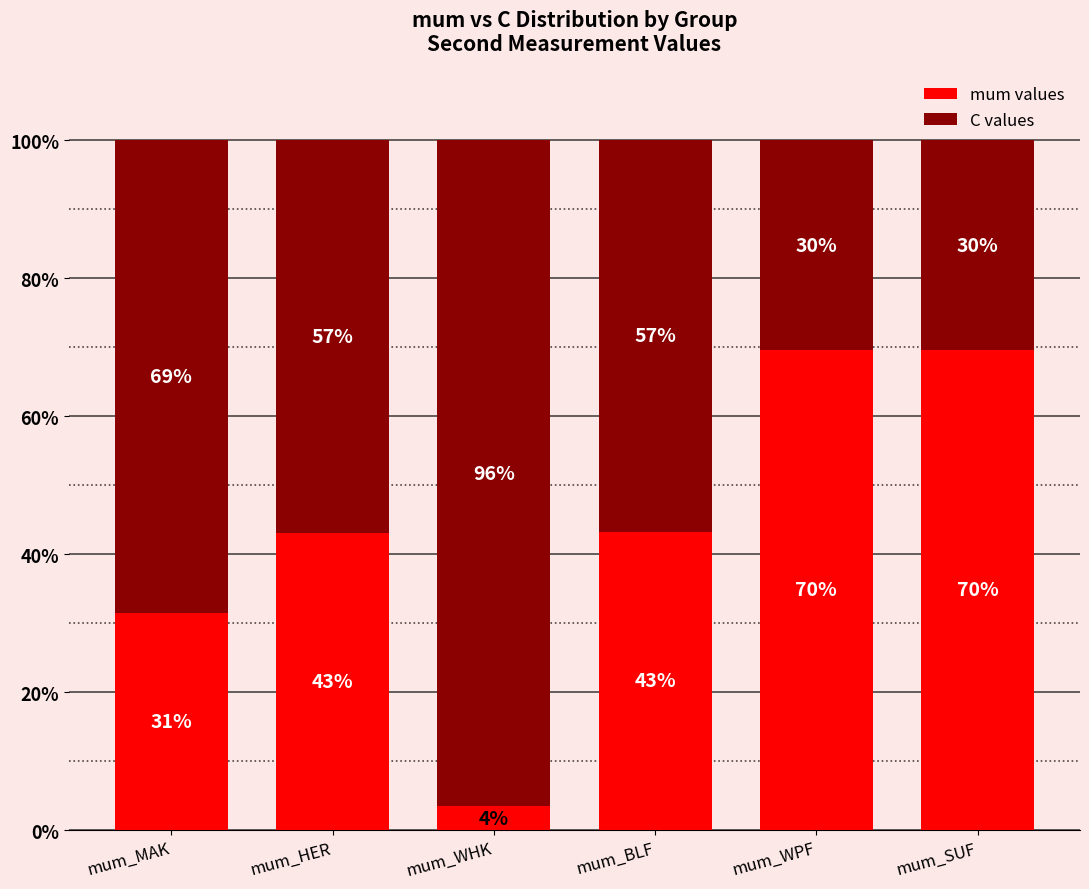

Which series changed the most between mum_MAK and mum_WHK?

mum values